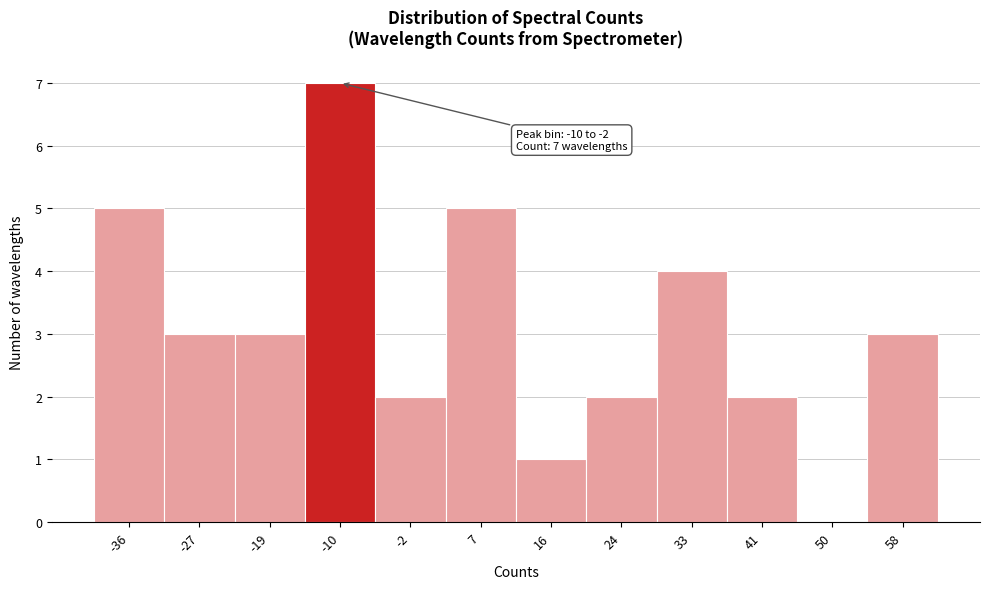

Reading left to right, list all the values displayed in this chart.

-36=5	-27=3	-19=3	-10=7	-2=2	7=5	16=1	24=2	33=4	41=2	50=0	58=3